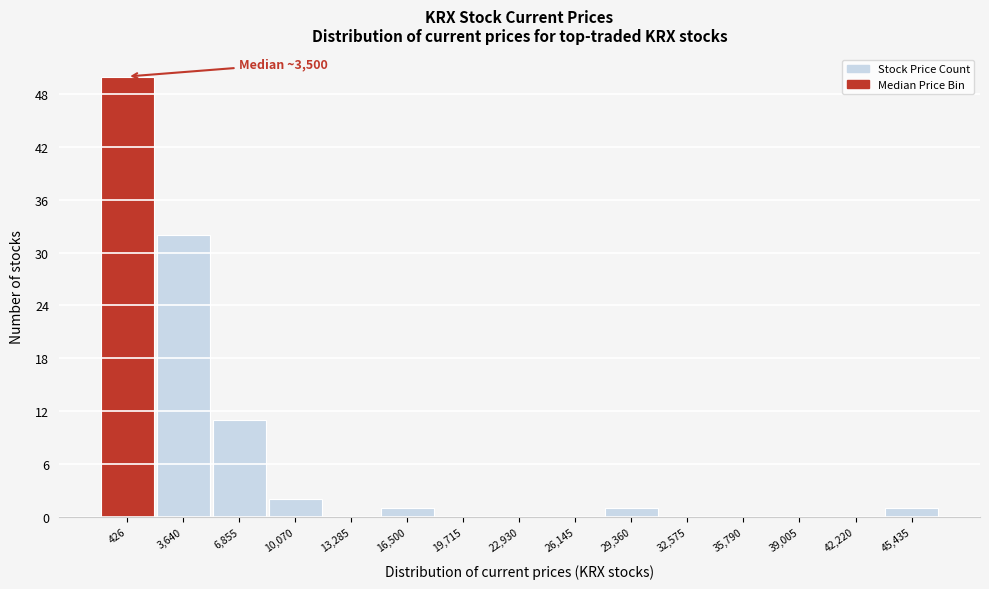

Reading left to right, what are all the values shown in this chart?

426=50	3,640=32	6,855=11	10,070=2	13,285=0	16,500=1	19,715=0	22,930=0	26,145=0	29,360=1	32,575=0	35,790=0	39,005=0	42,220=0	45,435=1